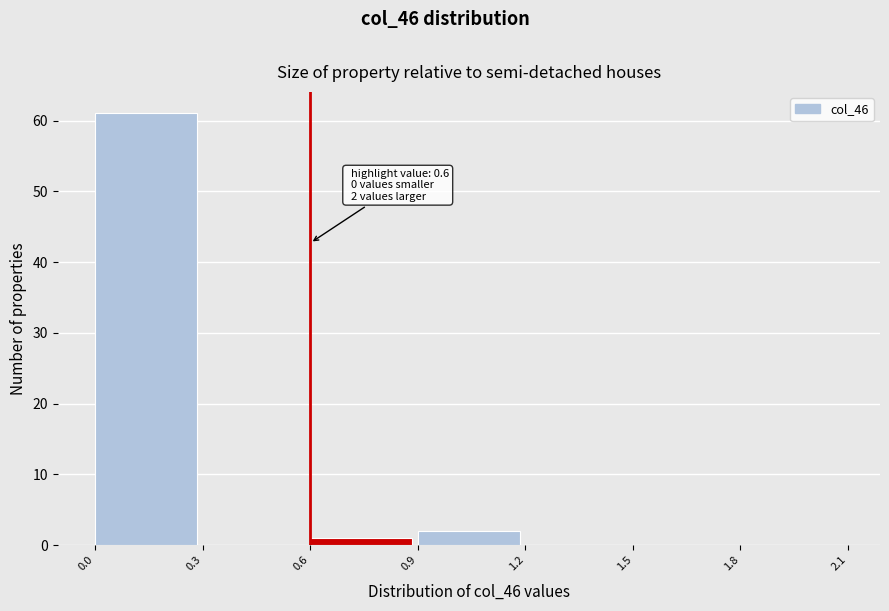

Over which range of the x-axis is the bar tallest?

0.0 to 0.3